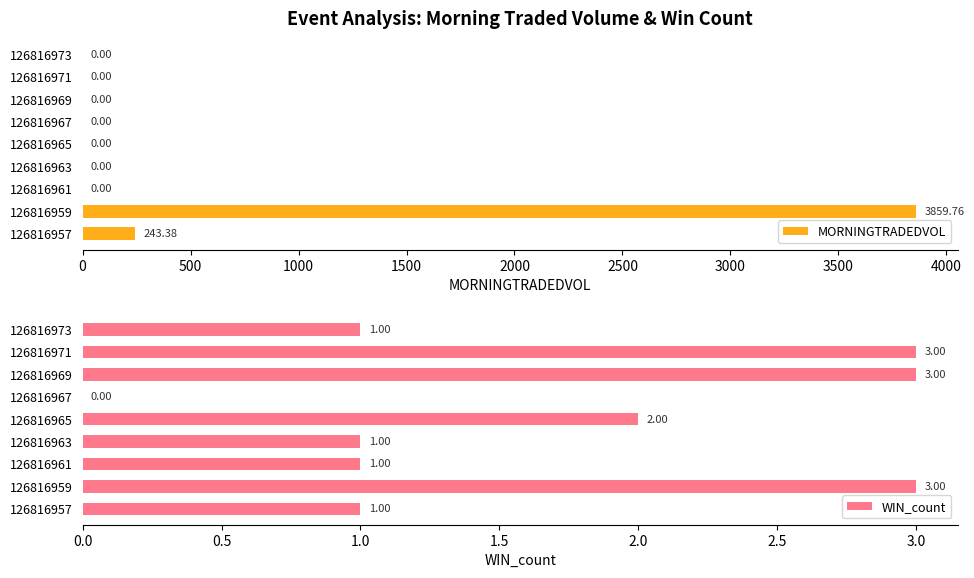

What is the sum of all MORNINGTRADEDVOL values?

4103.1